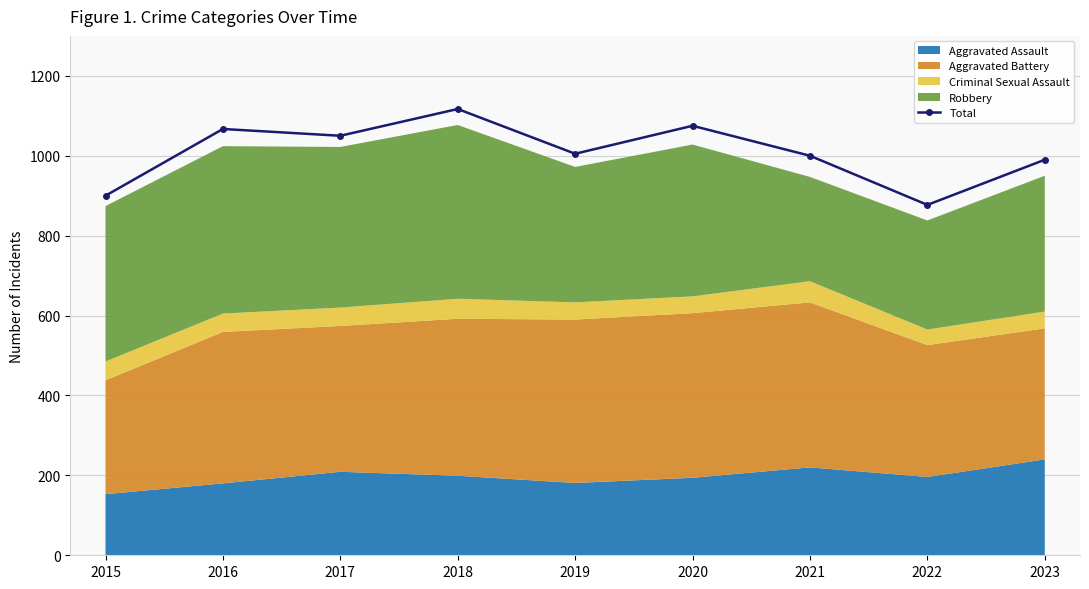

How many values are below 1005?

4